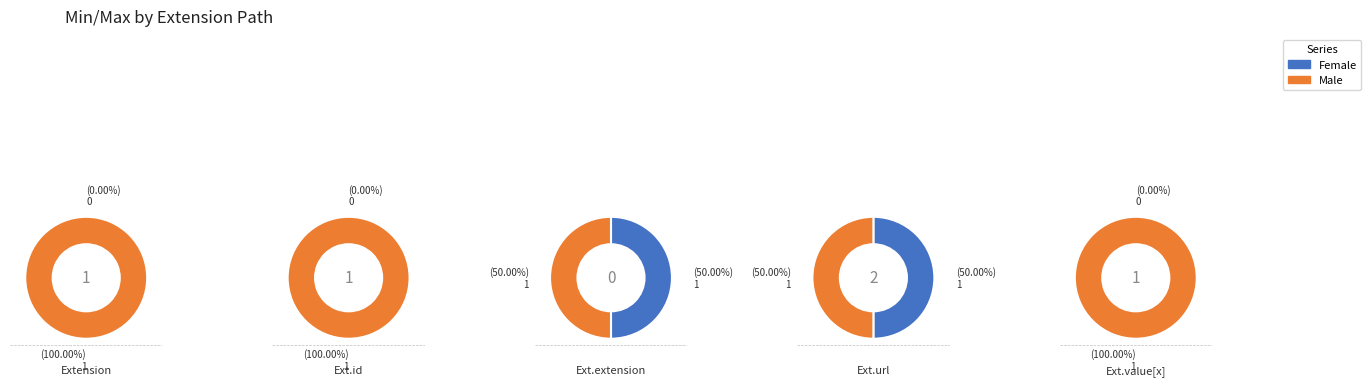

Does any single category account for the majority?

Yes